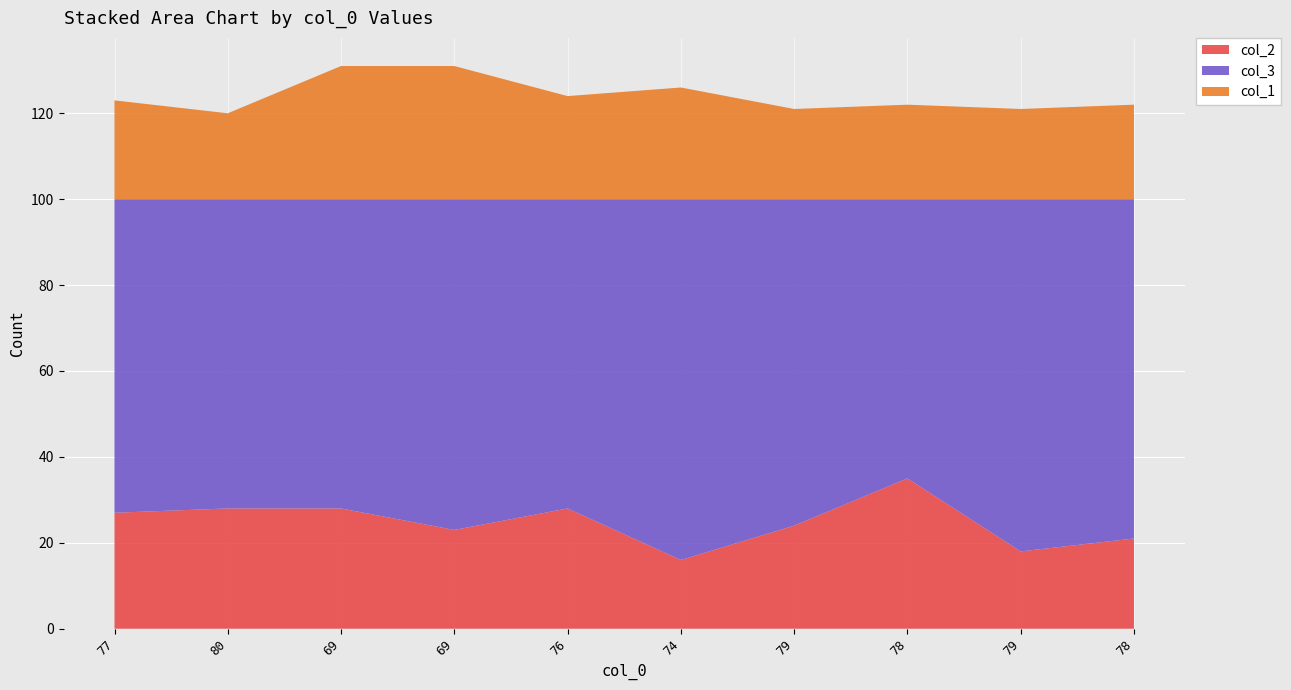

Reading left to right, transcribe all the data shown in this chart.

col_2: 27	28	28	23	28	16	24	35	18	21
col_3: 73	72	72	77	72	84	76	65	82	79
col_1: 23	20	31	31	24	26	21	22	21	22